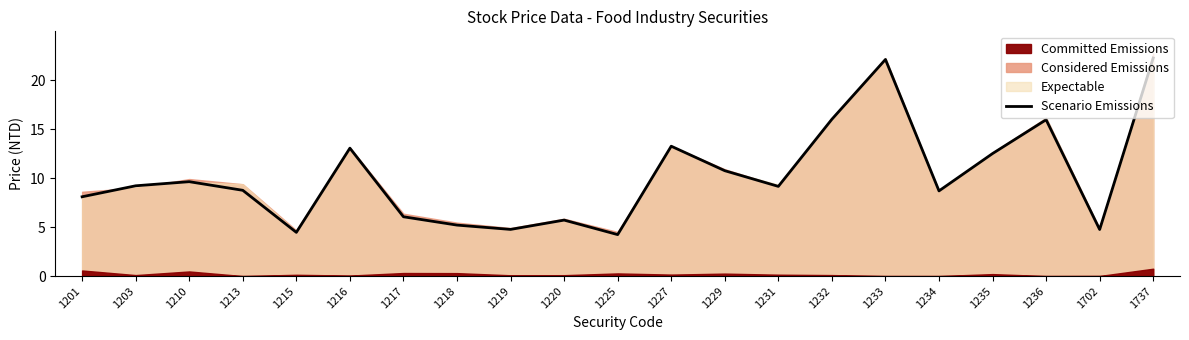

What is the value of the 10th point from the left?

5.7